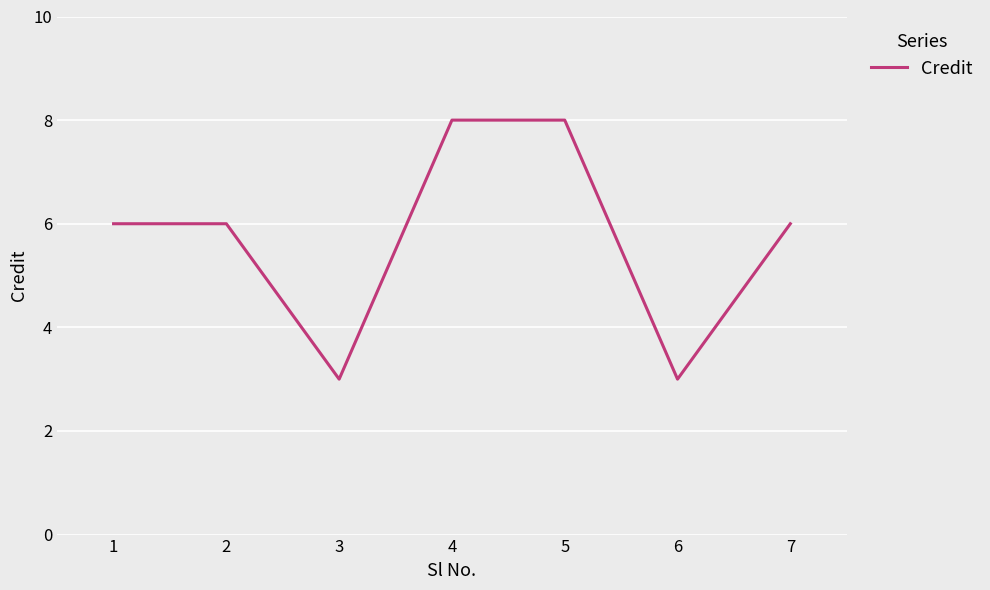

Between 3 and 5, which is larger?

5